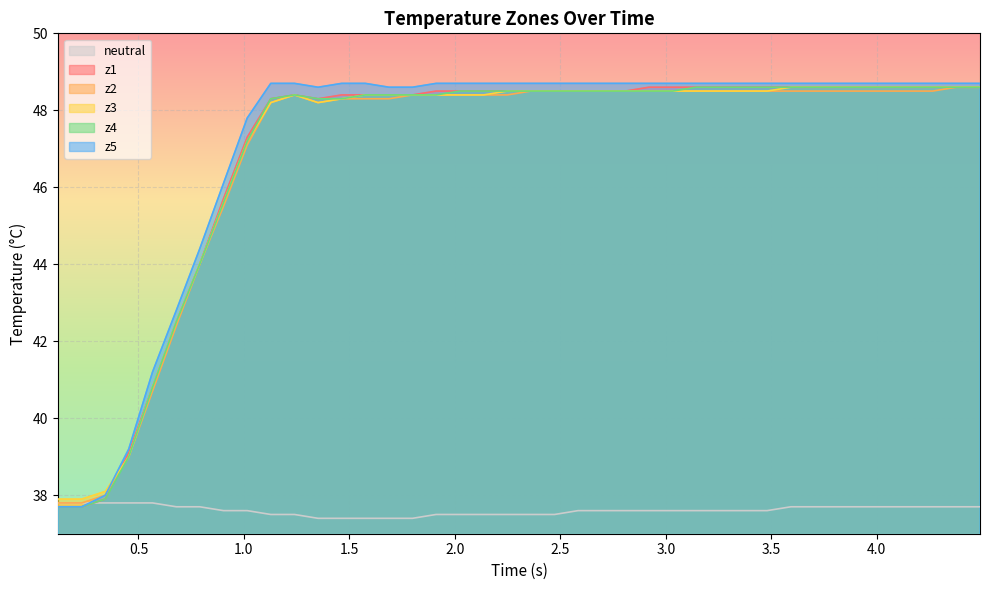

What is the highest value of the neutral series?

37.8